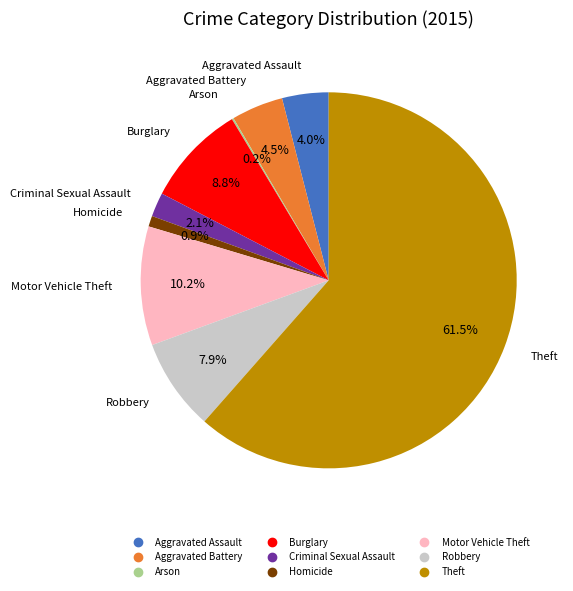

To the nearest percent, what is the average slice percentage?

11%